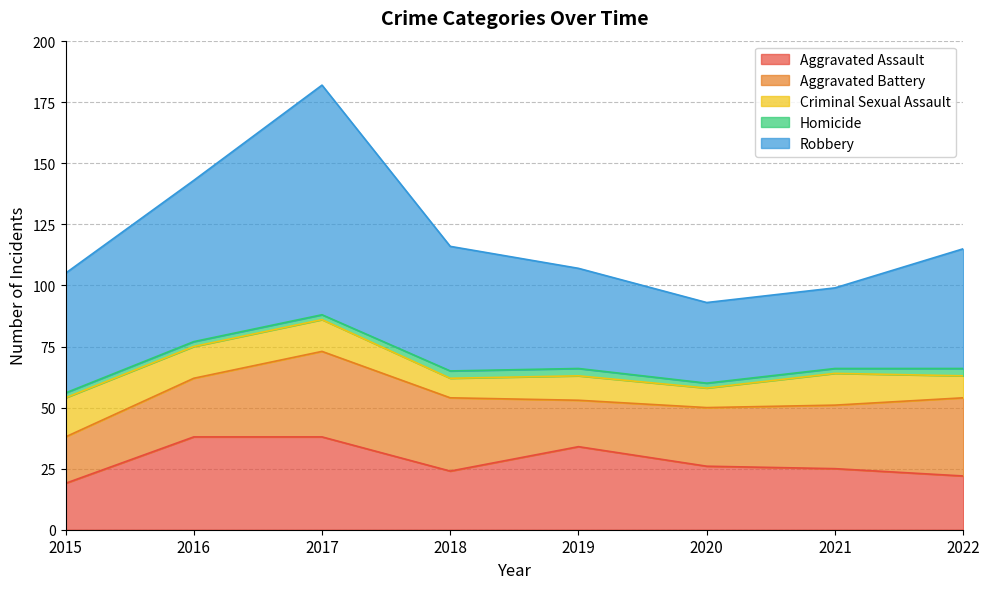

The Homicide series shows 3 at 2018. True or false?

True